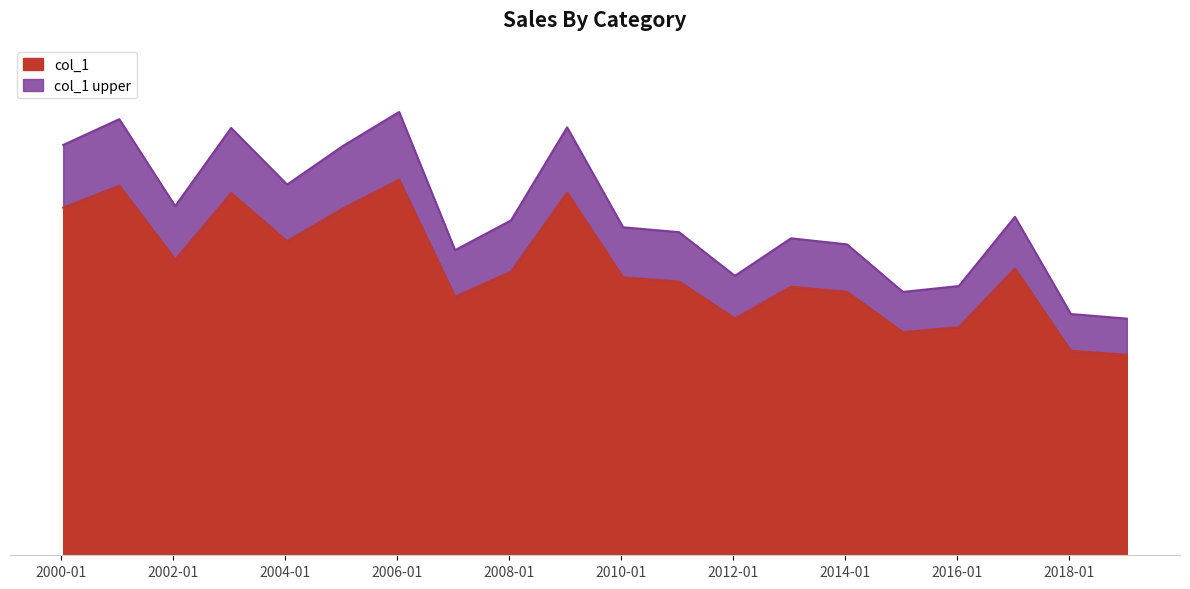

How many interior local valleys (lower than both neighbors) does the data have?

5